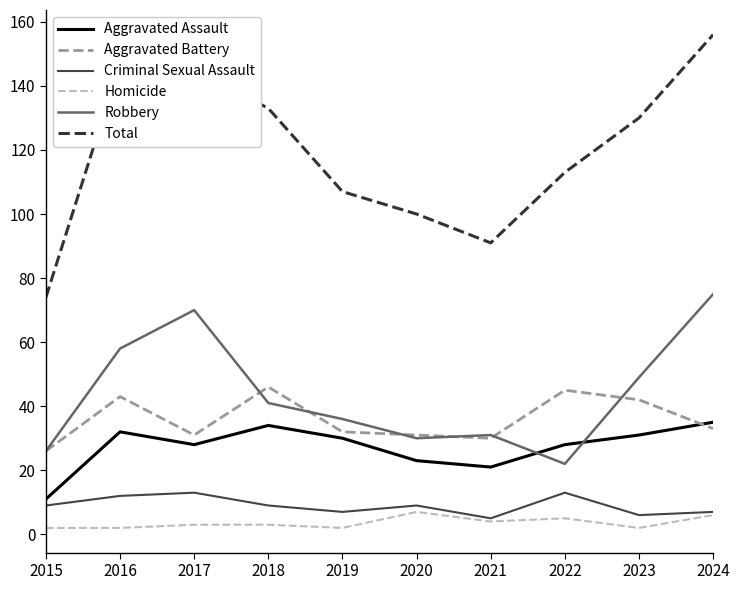

Reading left to right, extract all data points from this chart.

Aggravated Assault: 11	32	28	34	30	23	21	28	31	35
Aggravated Battery: 26	43	31	46	32	31	30	45	42	33
Criminal Sexual Assault: 9	12	13	9	7	9	5	13	6	7
Homicide: 2	2	3	3	2	7	4	5	2	6
Robbery: 26	58	70	41	36	30	31	22	49	75
Total: 74	147	145	133	107	100	91	113	130	156